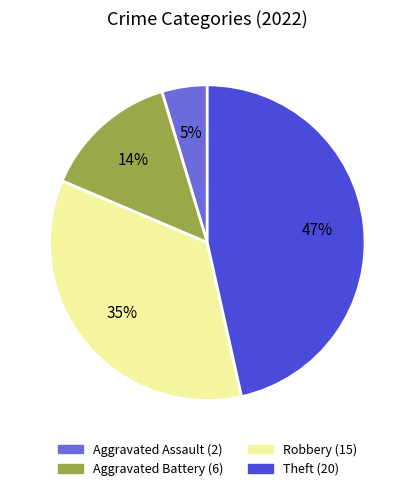

Which has a higher value, Aggravated Assault or Robbery?

Robbery